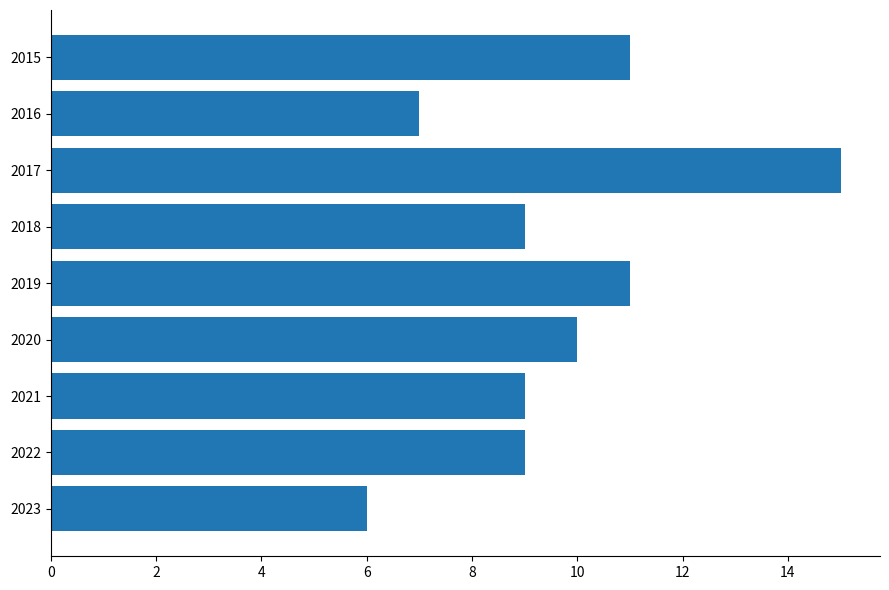

Which label corresponds to the largest value in the chart?

2017